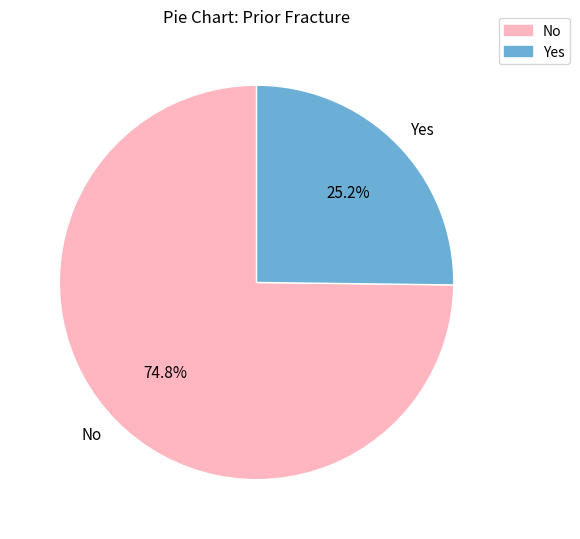

To the nearest percent, what percentage of the pie is No?

75%